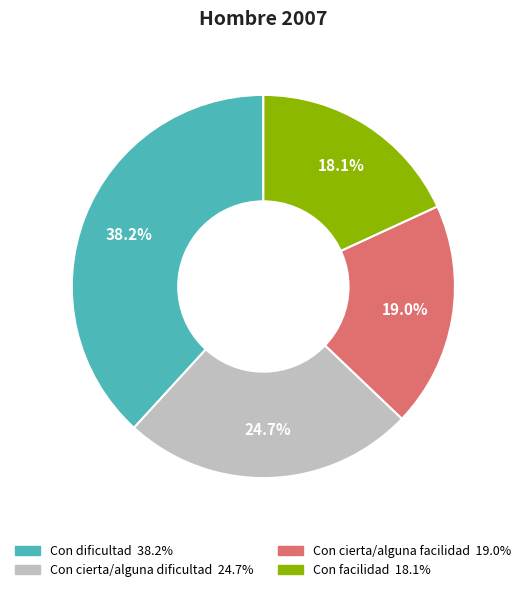

What portion of the pie excludes Con cierta/alguna dificultad?

75.3%